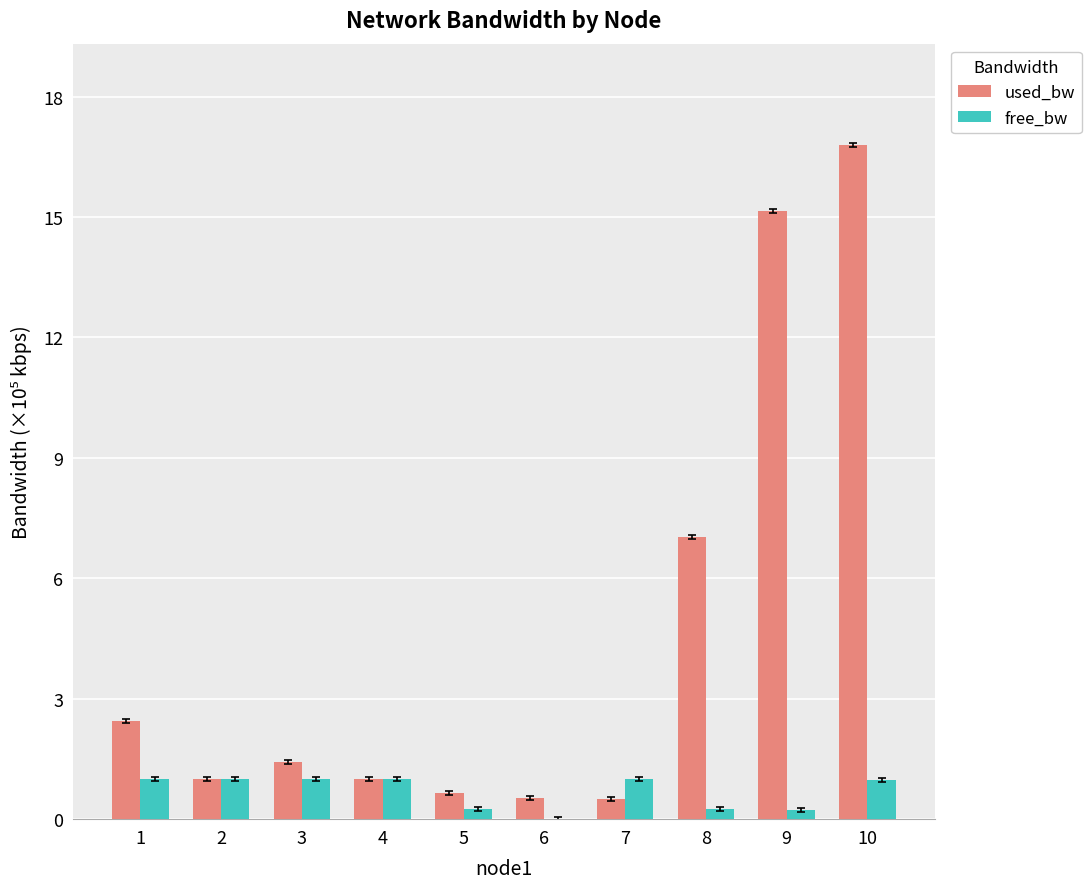

Read the used_bw value at 4.

1.0